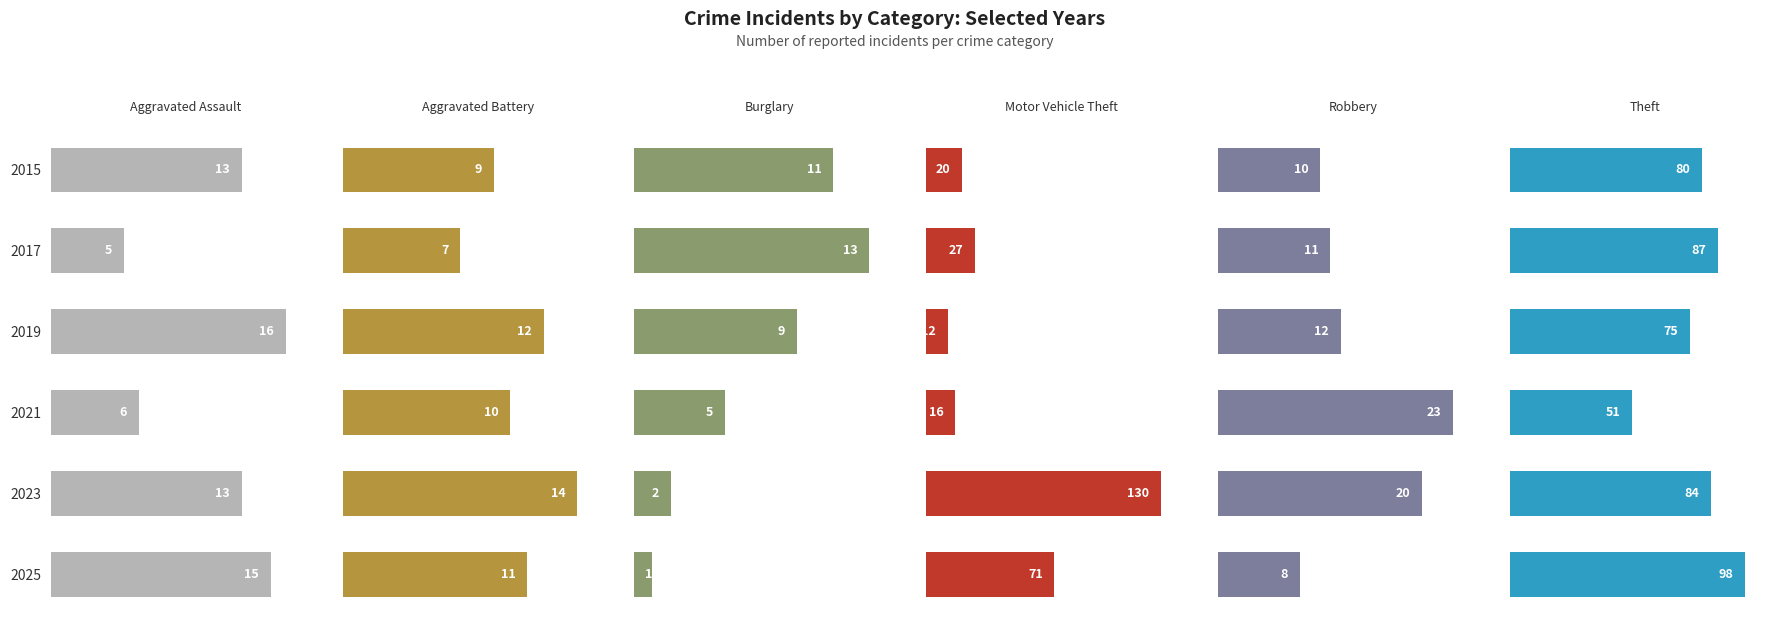

What is the lowest value of the Aggravated Assault series?

5